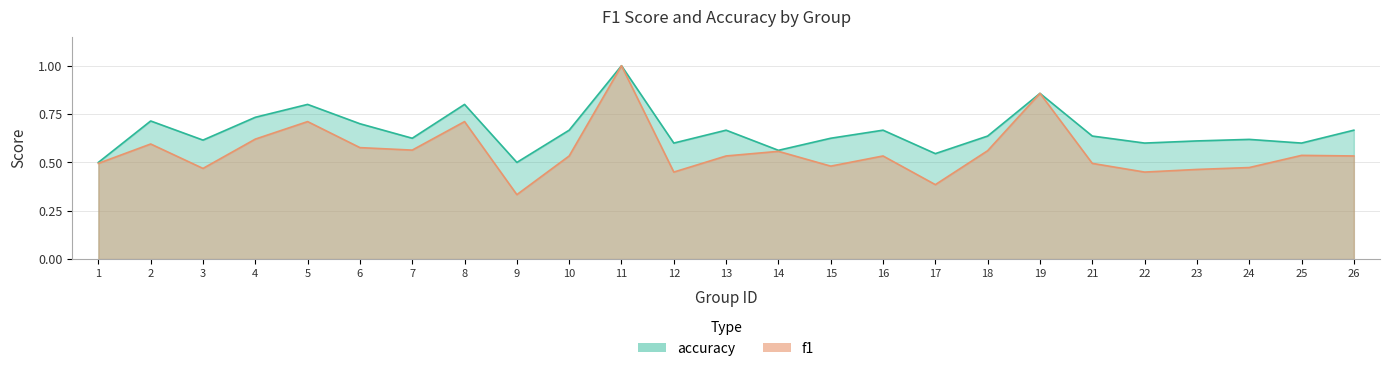

Reading left to right, extract all data points from this chart.

f1: 1=0.5	2=0.6	3=0.5	4=0.6	5=0.7	6=0.6	7=0.6	8=0.7	9=0.3	10=0.5	11=1.0	12=0.5	13=0.5	14=0.6	15=0.5	16=0.5	17=0.4	18=0.6	19=0.9	21=0.5	22=0.5	23=0.5	24=0.5	25=0.5	26=0.5
accuracy: 1=0.5	2=0.7	3=0.6	4=0.7	5=0.8	6=0.7	7=0.6	8=0.8	9=0.5	10=0.7	11=1.0	12=0.6	13=0.7	14=0.6	15=0.6	16=0.7	17=0.5	18=0.6	19=0.9	21=0.6	22=0.6	23=0.6	24=0.6	25=0.6	26=0.7